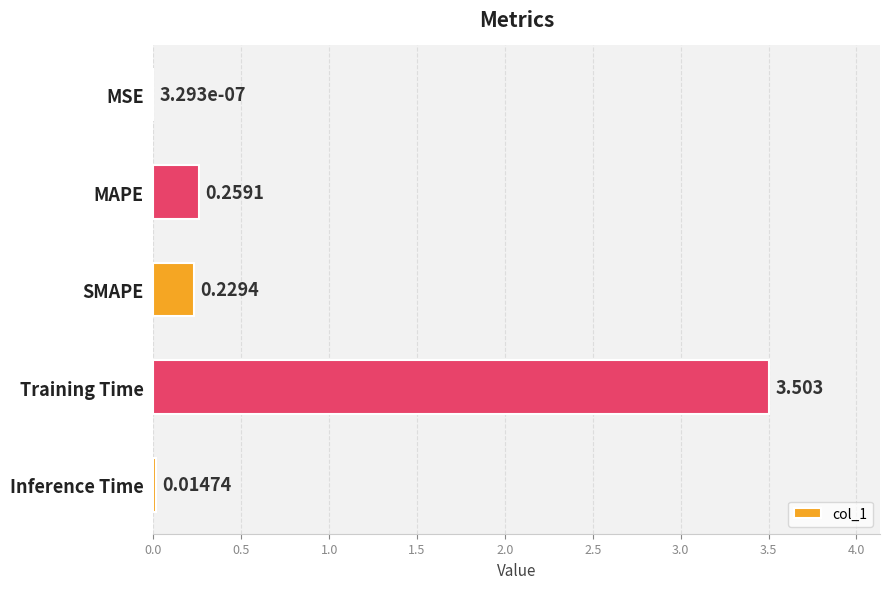

Where is the data nearest to the value 1?

MAPE